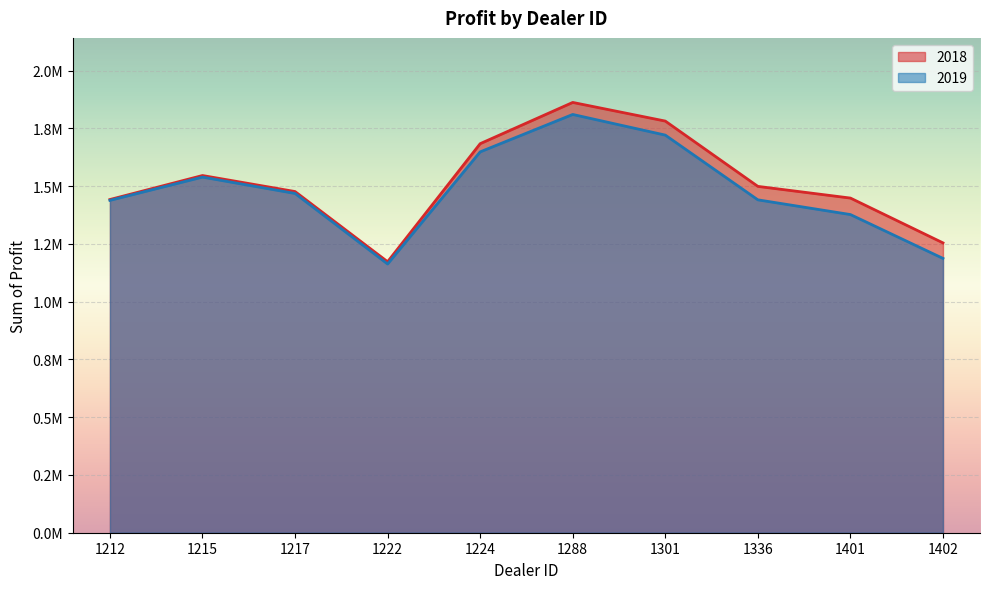

The 2019 series shows 1539600.0 at 1215. True or false?

True